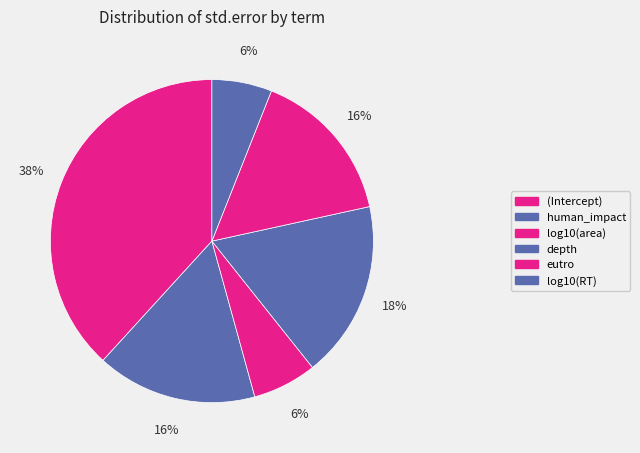

The human_impact slice represents 23% of the pie. True or false?

False